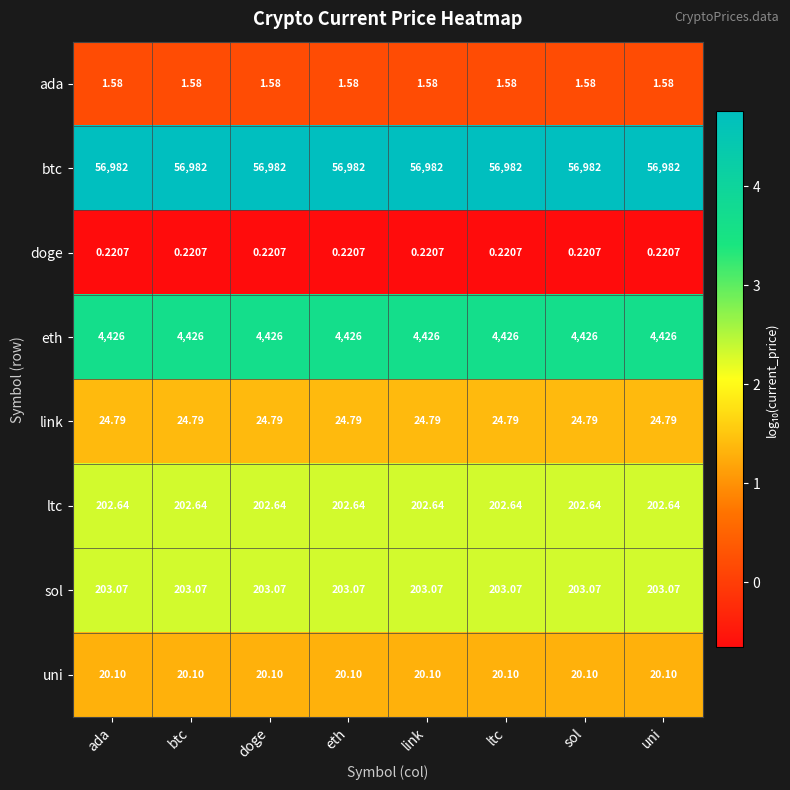

Which series has the largest total across all categories?

btc